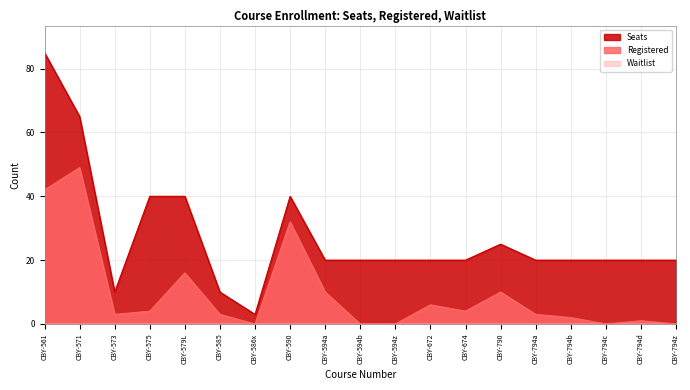

What is the label of the 7th point from the right?

CBY-674